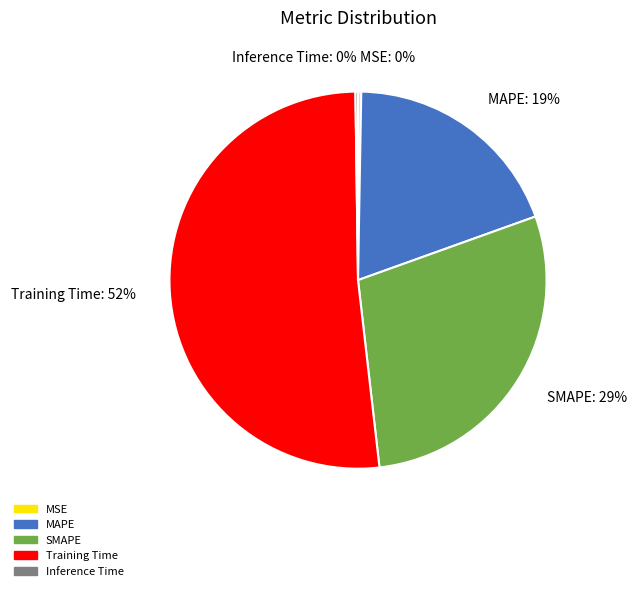

To the nearest percent, what percentage of the pie is Training Time?

52%